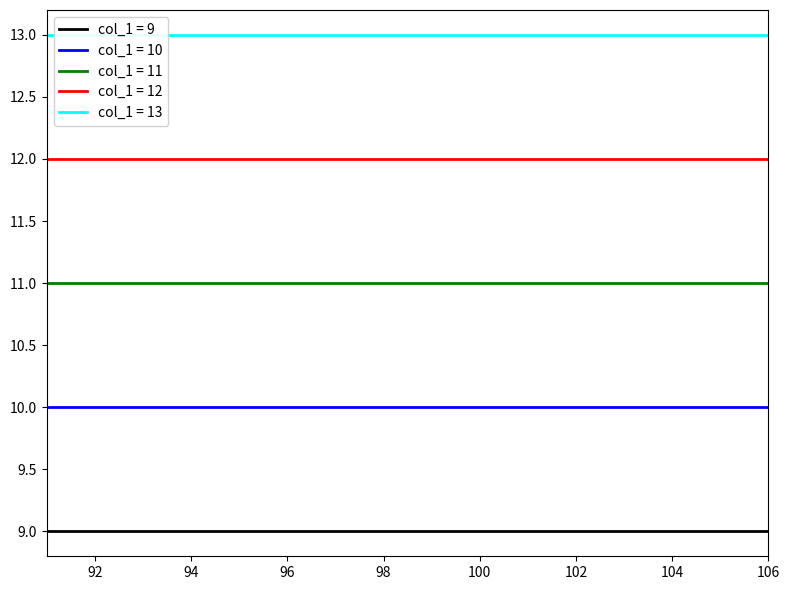

Between 96 and 101, which series saw the biggest shift?

col_1 = 9